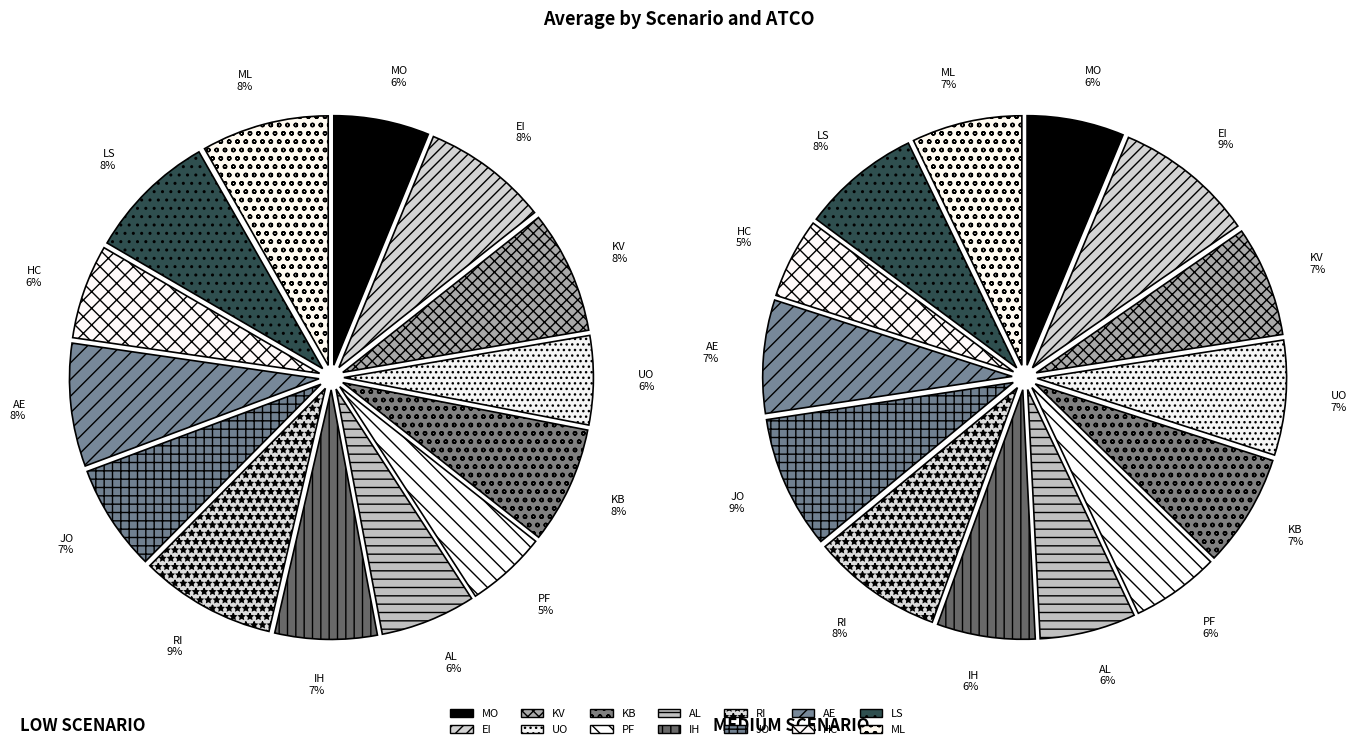

Which slice is the largest?

RI